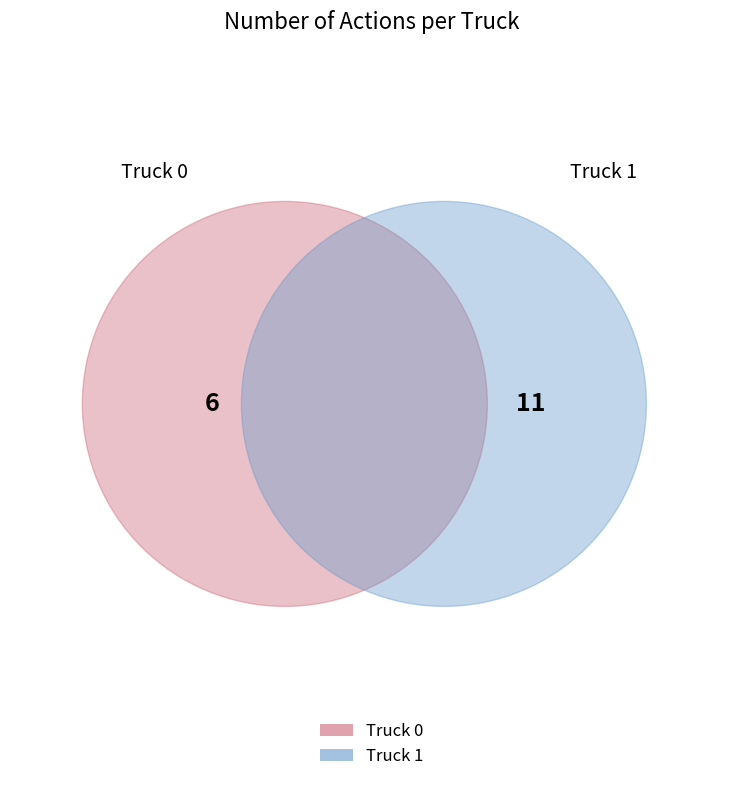

What is the smallest slice in the pie chart?

Truck 0